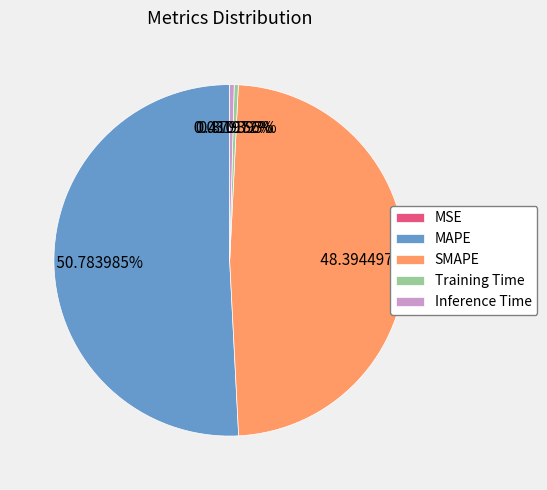

To the nearest percent, what is the average slice percentage?

20%